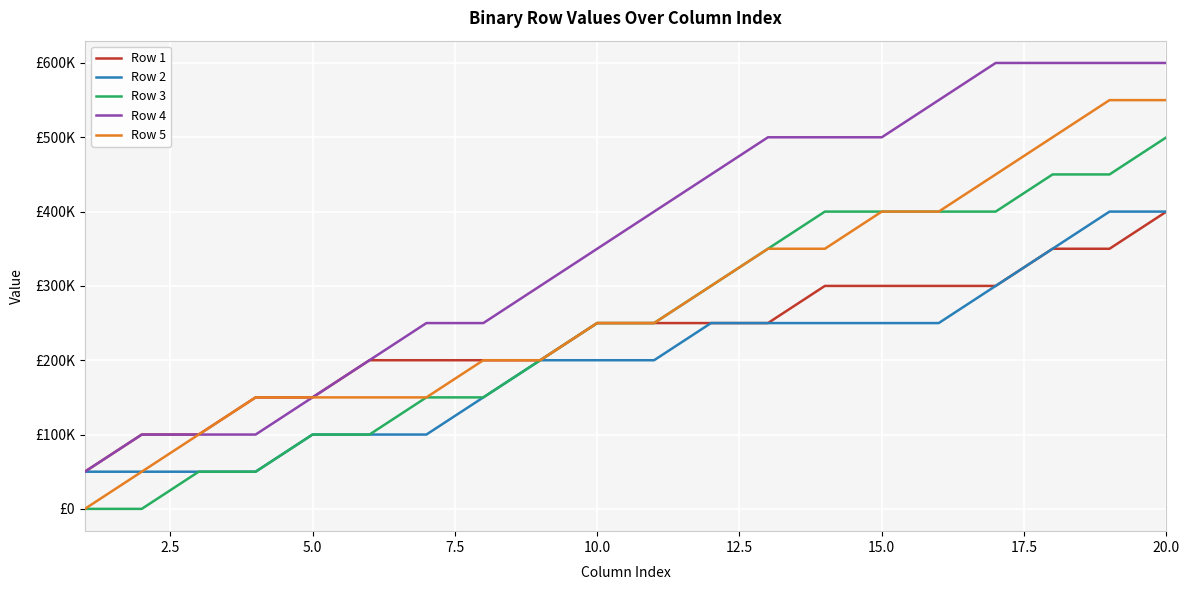

Is this an area chart (filled region under the line)?

No